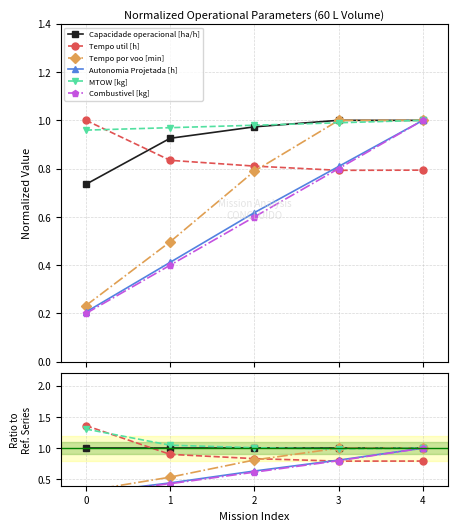

What is the highest value of the Capacidade operacional [ha/h] series?

1.0